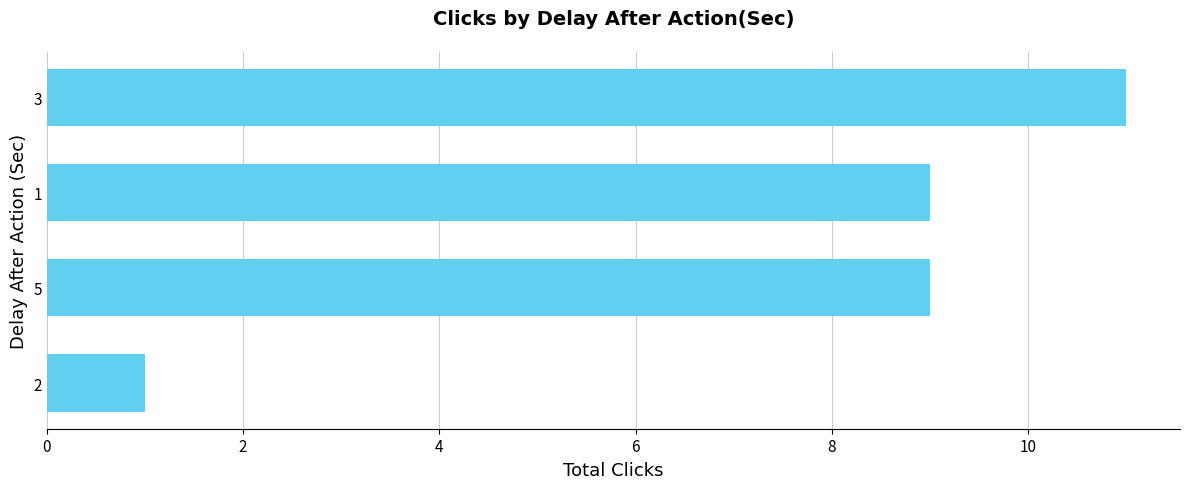

Reading bottom to top, transcribe all the data shown in this chart.

2=1	5=9	1=9	3=11